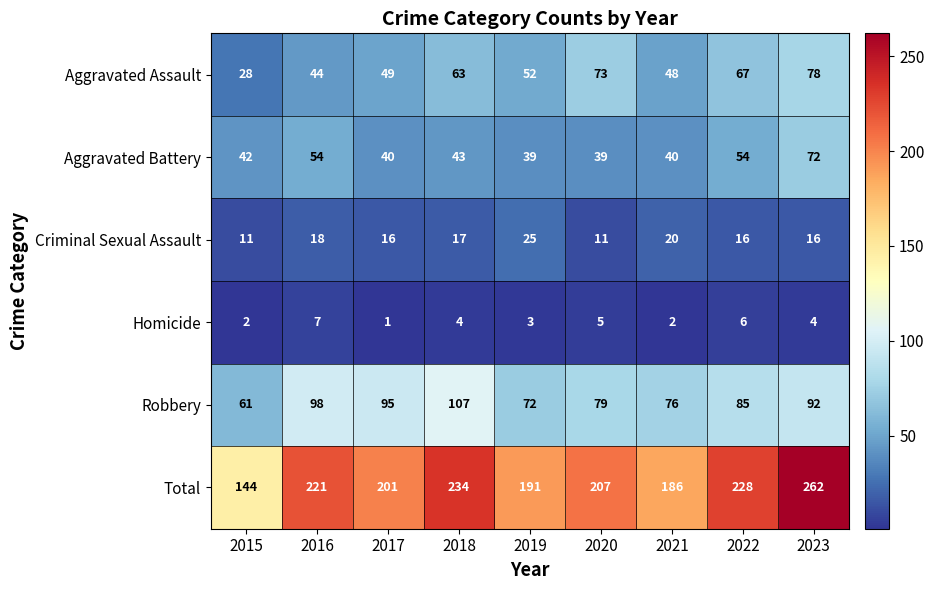

Which label corresponds to the largest value in the chart?

2023